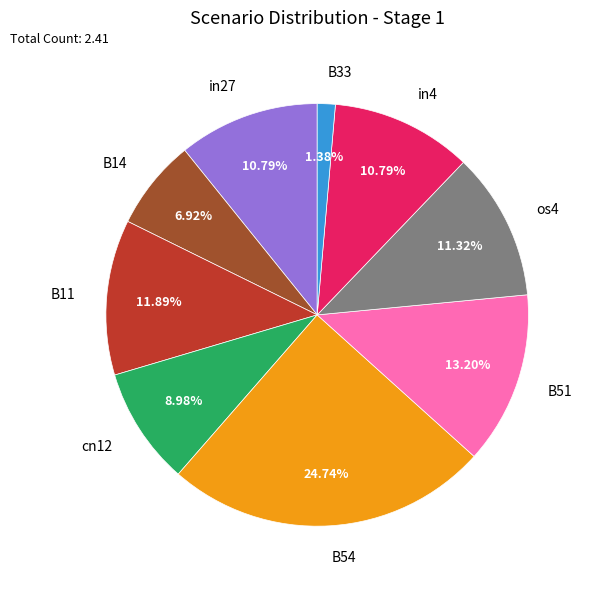

To the nearest percent, what portion does B54 represent?

25%